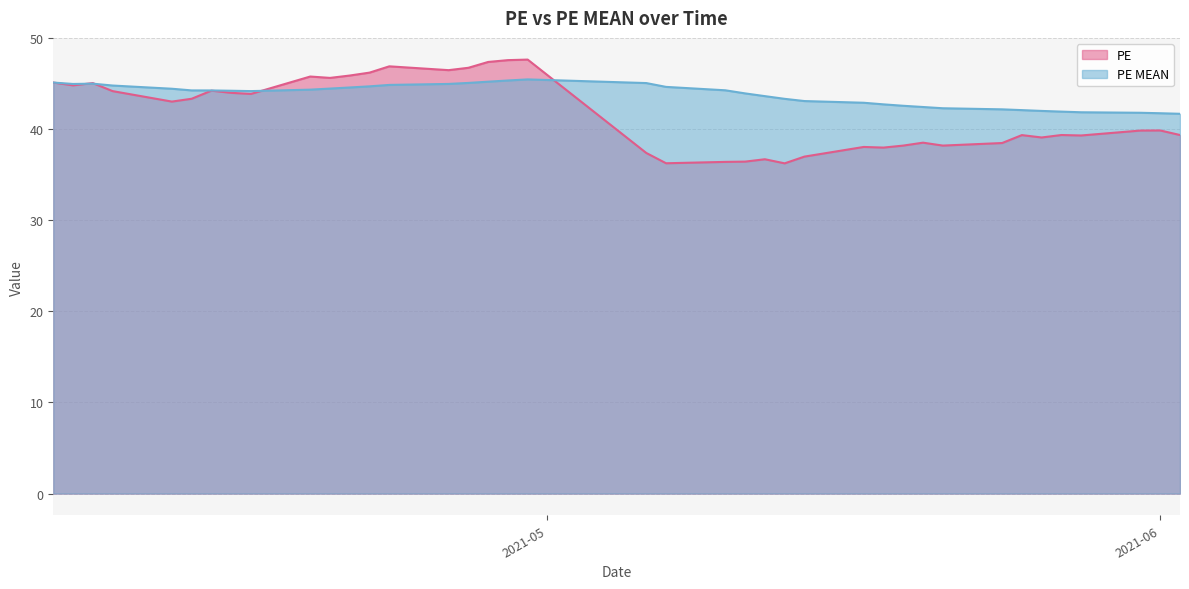

Is it true that PE MEAN equals 16.0 at 2021-05-21?

False